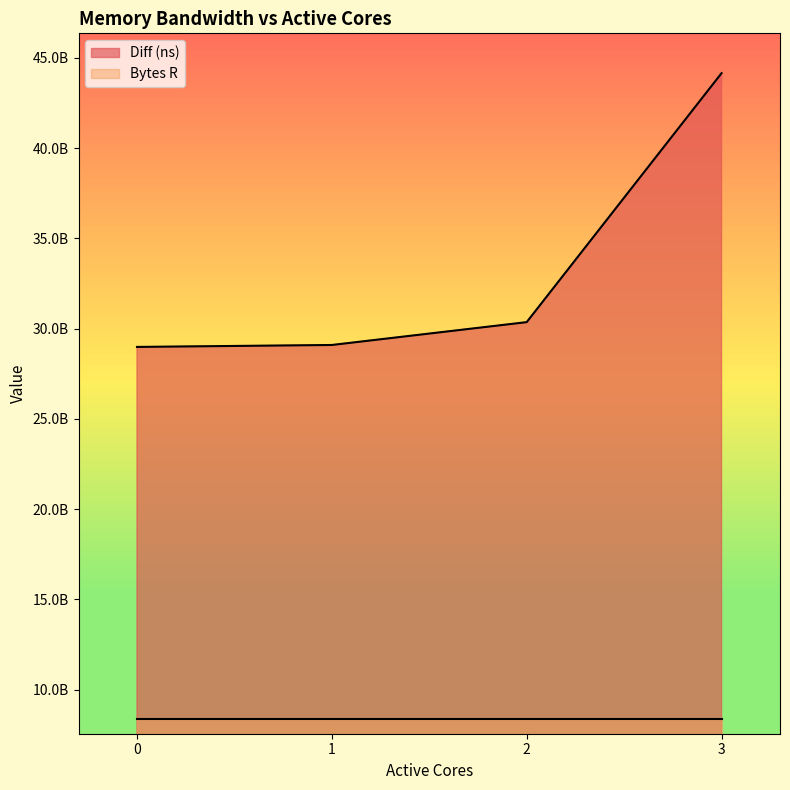

Which category has the highest value across all series?

3